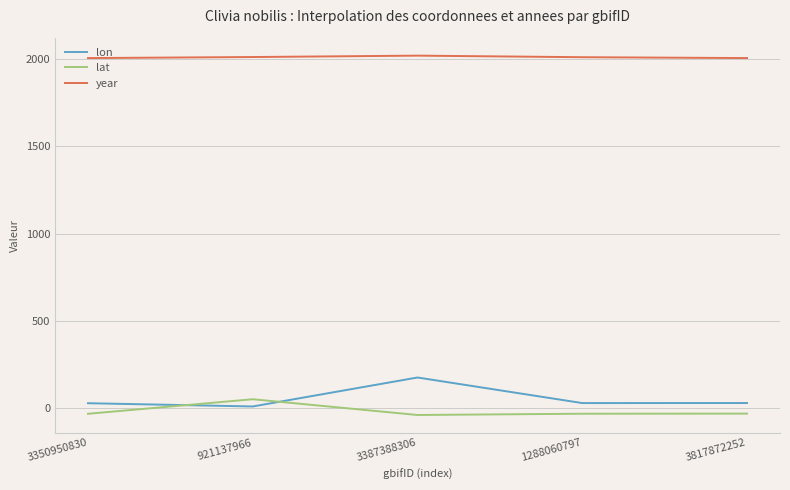

What is the difference between the maximum and minimum values in the lon series?

166.1